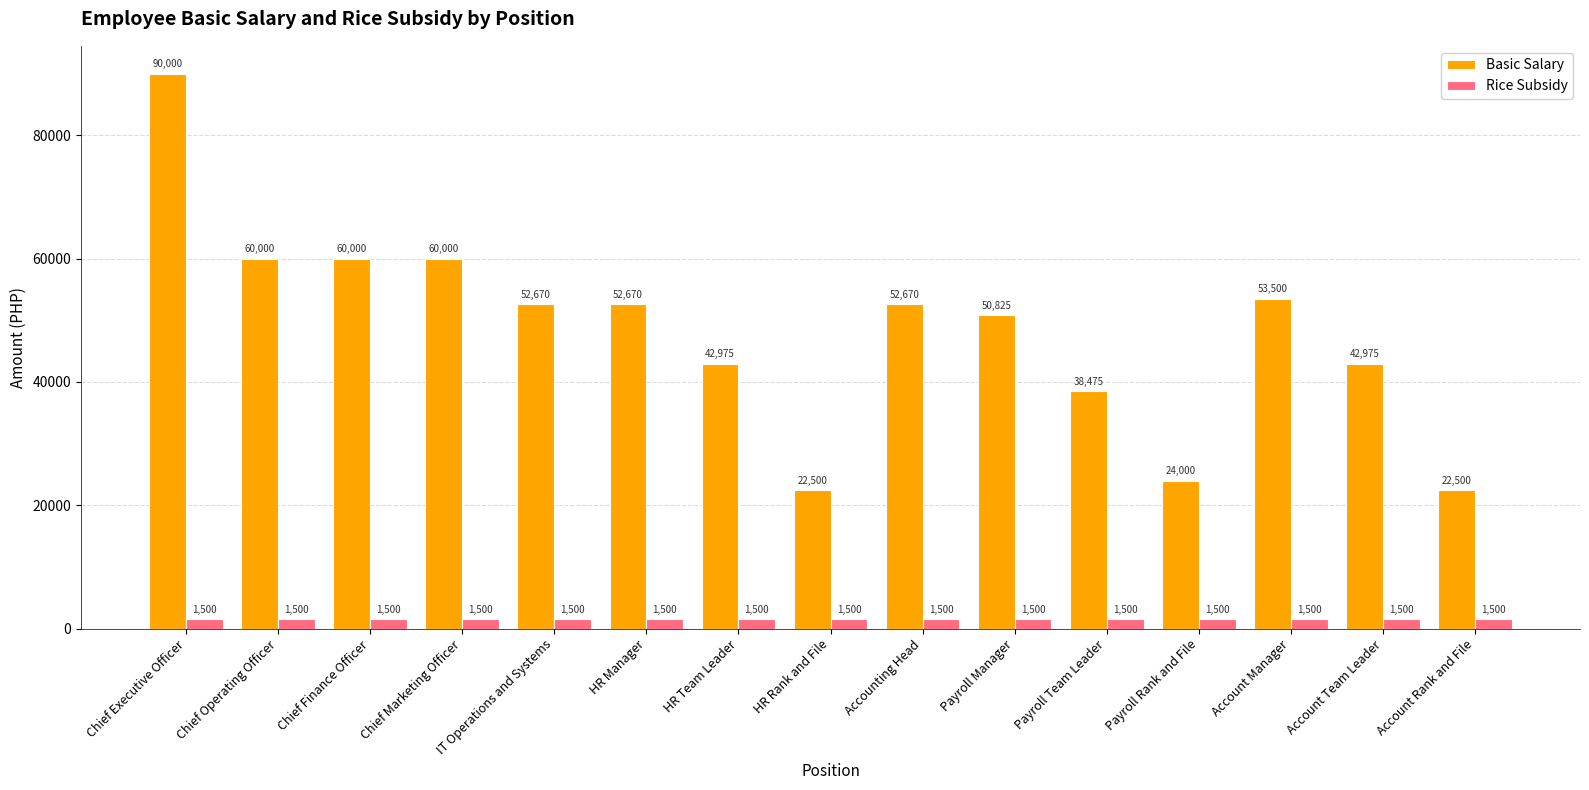

Are the bars grouped side by side (vs. stacked)?

Yes